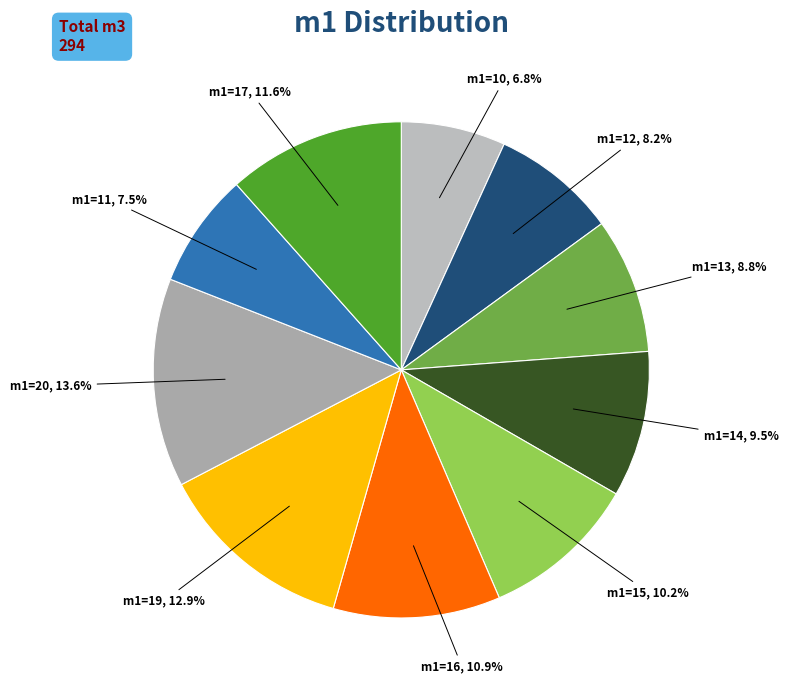

Combined, what portion of the pie is m1=12 and m1=14?

17.7%